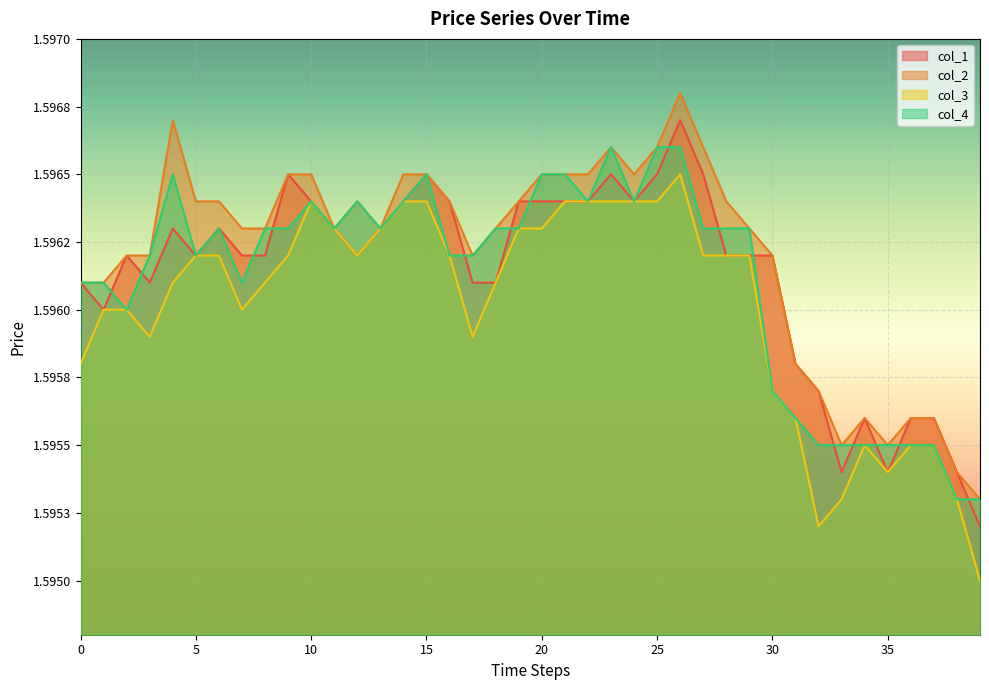

At 18, list the series in order from smallest to largest.

col_1, col_3, col_2, col_4